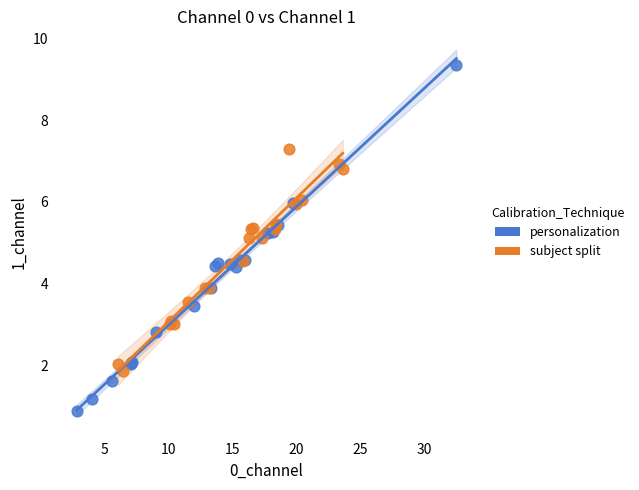

What are all the series names shown in the legend?

personalization, subject split